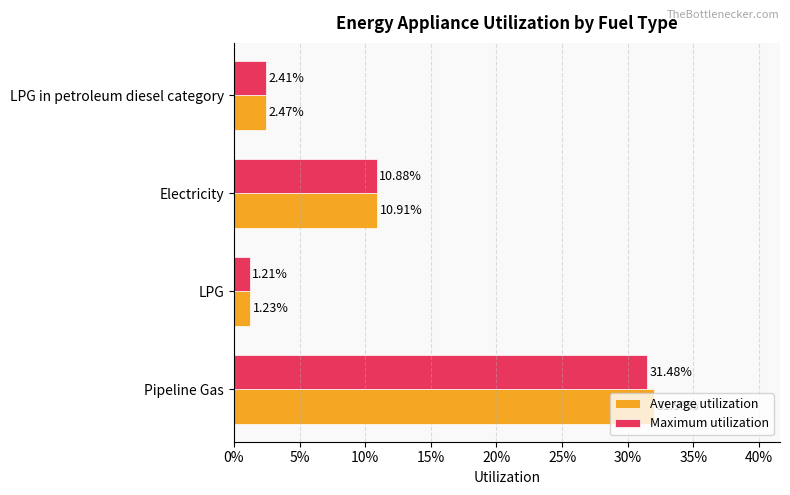

List the series in order of their peak value, highest first.

Average utilization, Maximum utilization